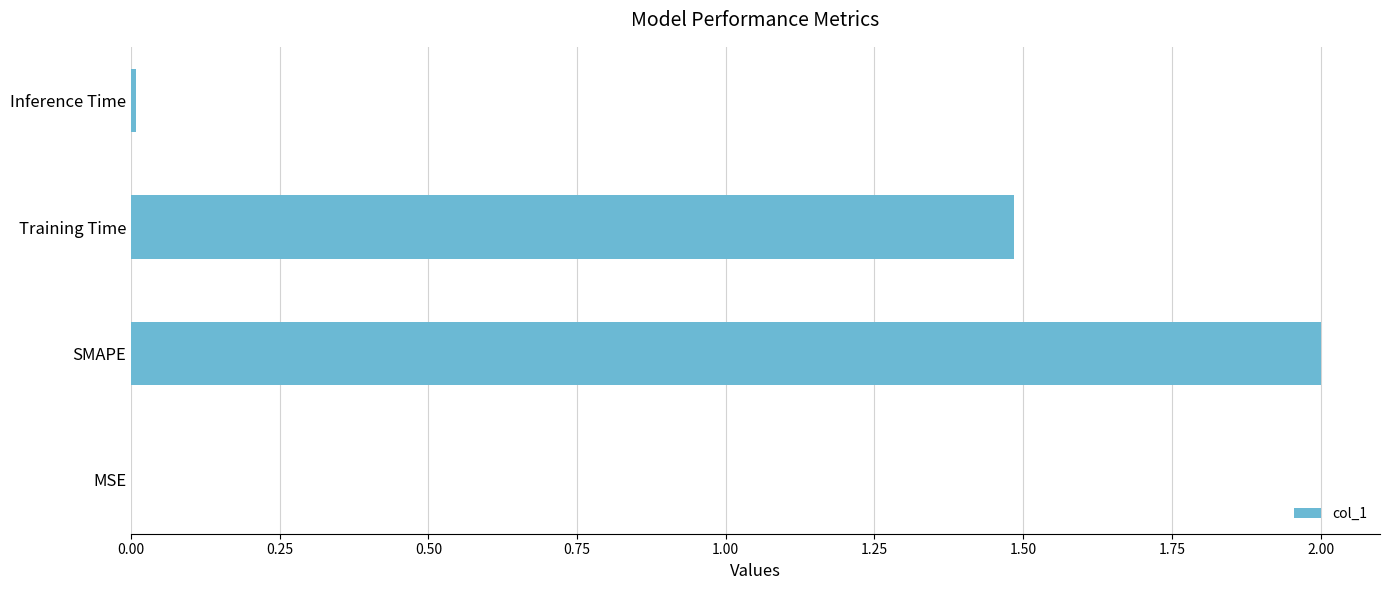

What is the change in value from SMAPE to Training Time?

-0.5